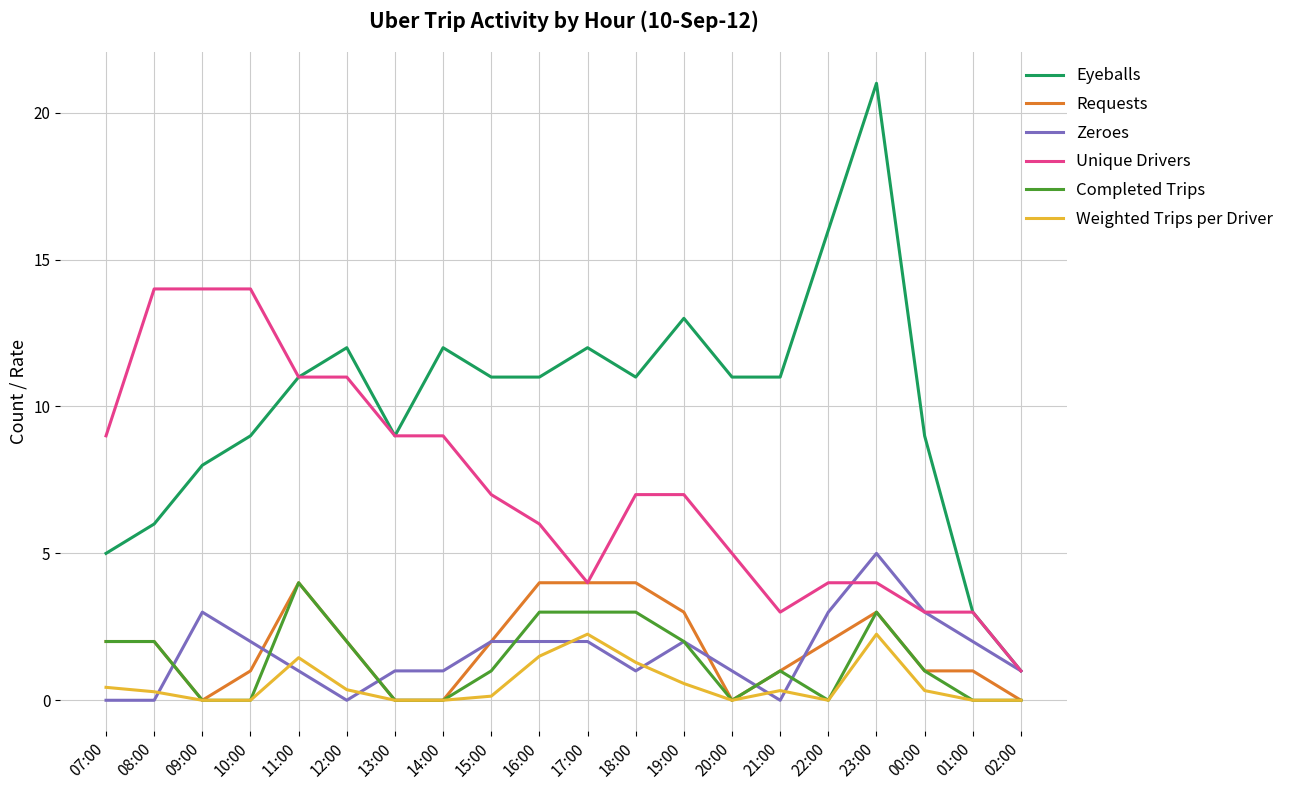

Which series has the largest total across all categories?

Eyeballs